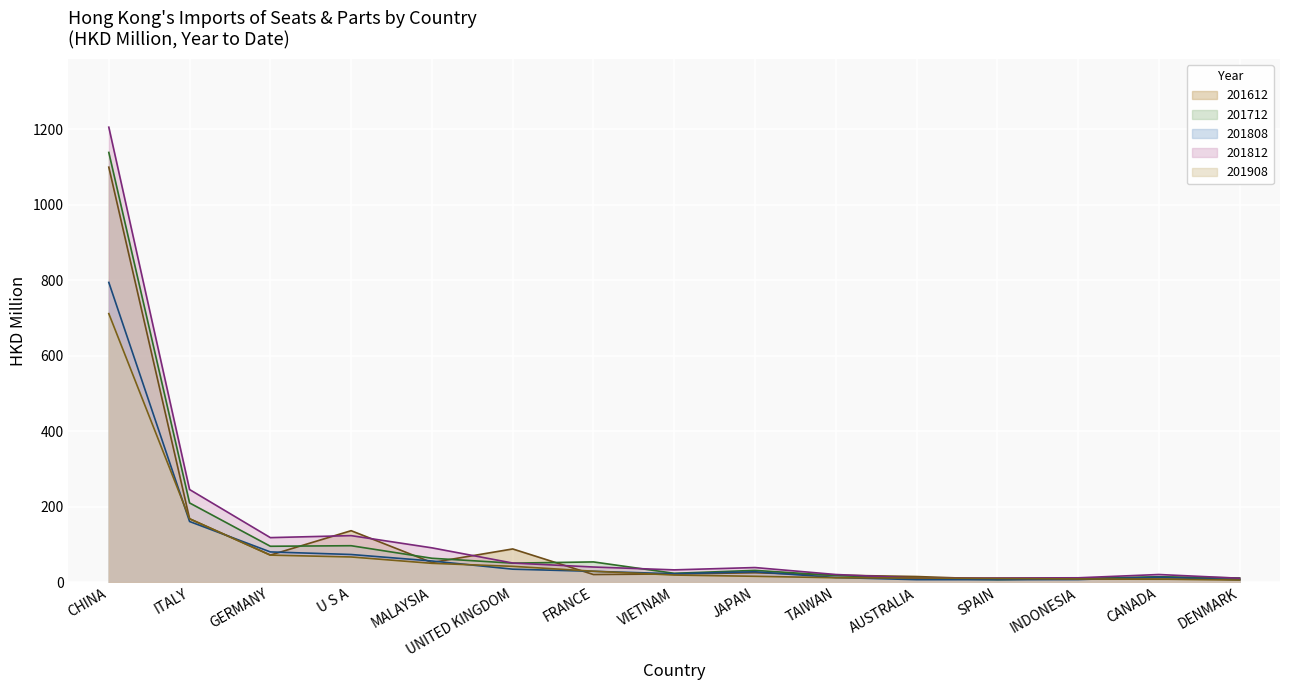

Which series has the largest total across all categories?

201812